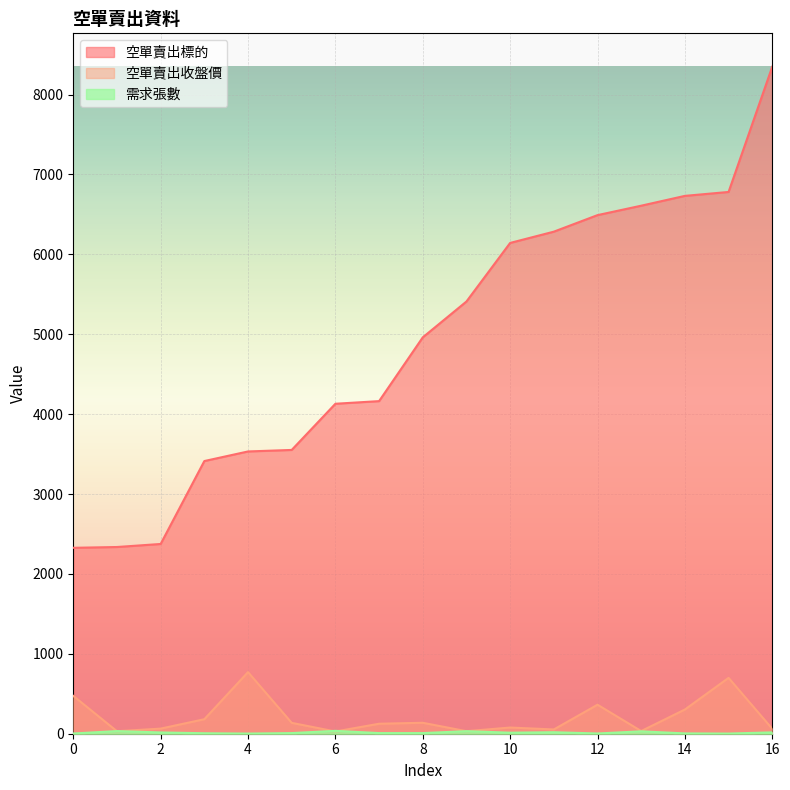

Which has a higher value, 12 or 3?

12